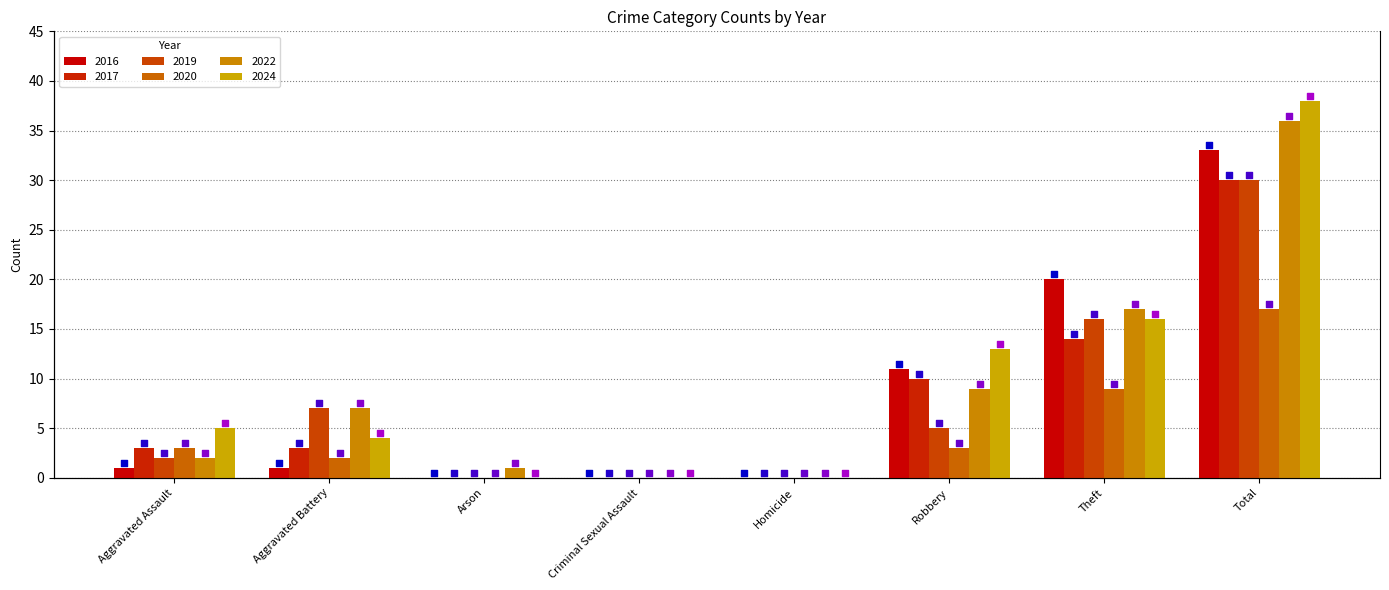

Which series reaches the minimum Y coordinate?

2016